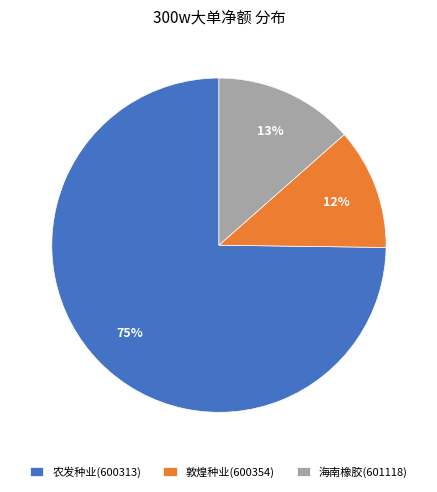

To the nearest percent, what is the difference between the largest and smallest slice percentages?

63%